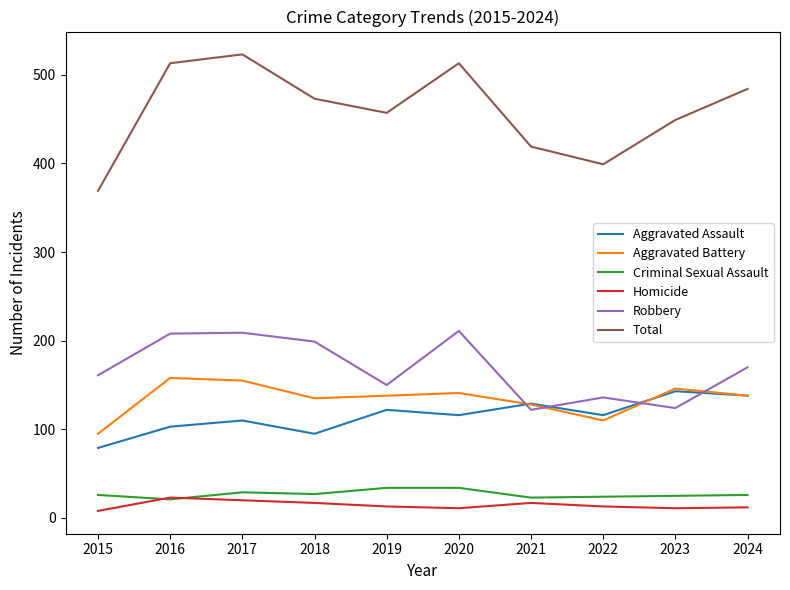

Is it true that Aggravated Assault equals 199 at 2021?

False